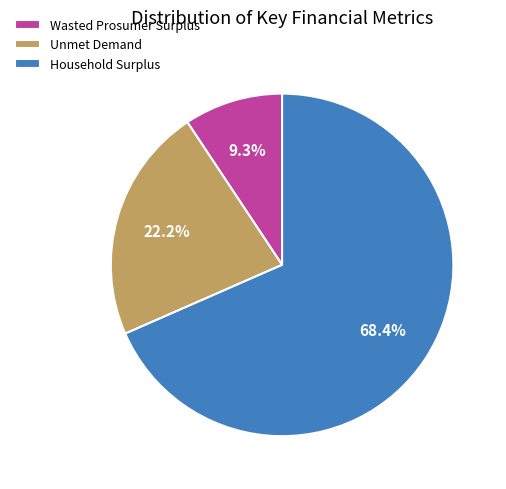

What is the smallest slice in the pie chart?

Wasted Prosumer Surplus